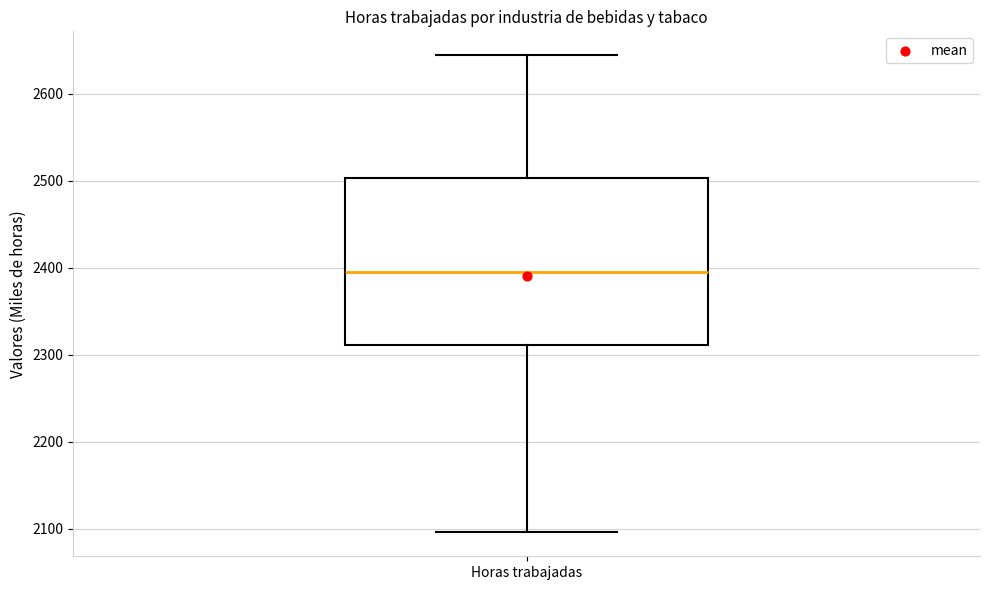

Transcribe this box plot: give where the median line is, the range the box spans, and where the two whiskers end, as read against the y-axis. The values are not printed on the chart, so give them approximately, as read against the axis.

median 2400, box 2310 to 2500, whiskers 2100 to 2640